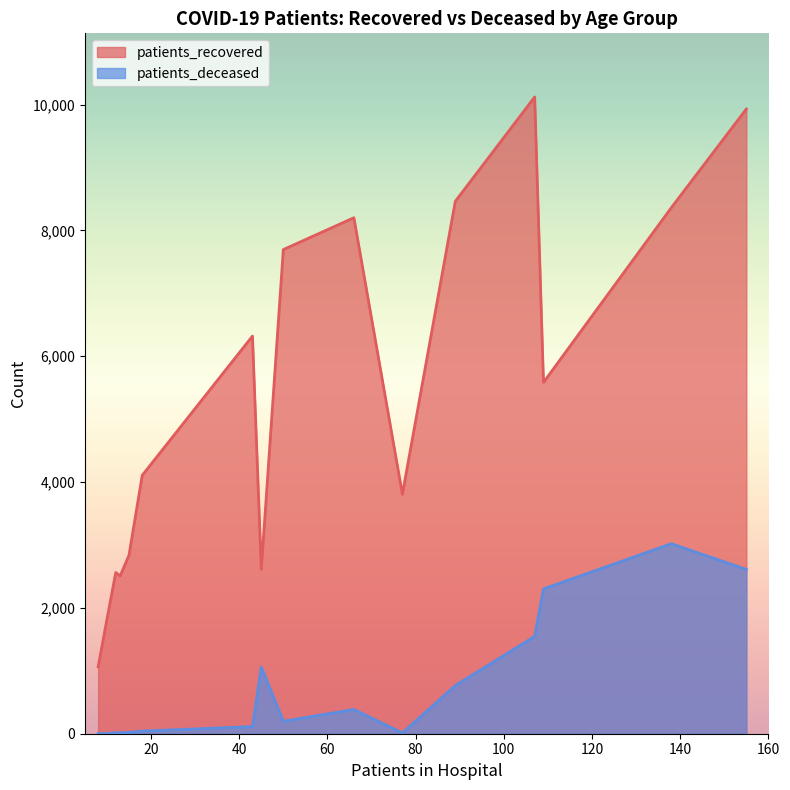

Rank the series by their average value, from lowest to highest.

patients_deceased, patients_recovered